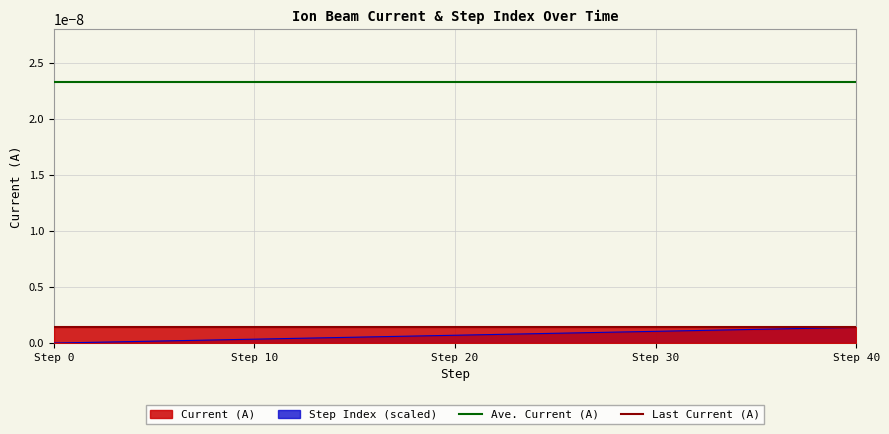

Where is Ave. Current (A) nearest to the value 0?

Step 0